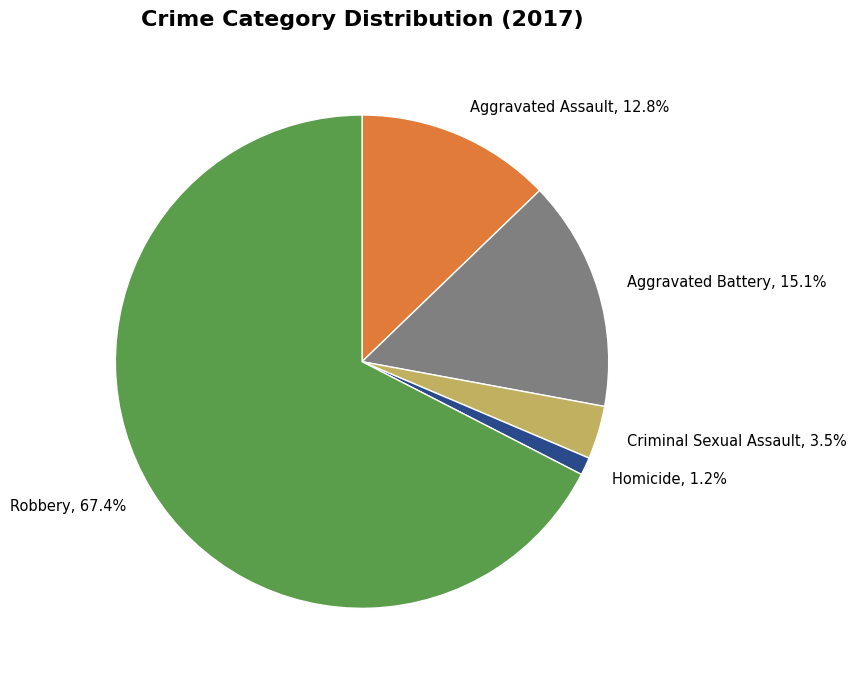

To the nearest percent, what percentage of the pie is Aggravated Assault?

13%